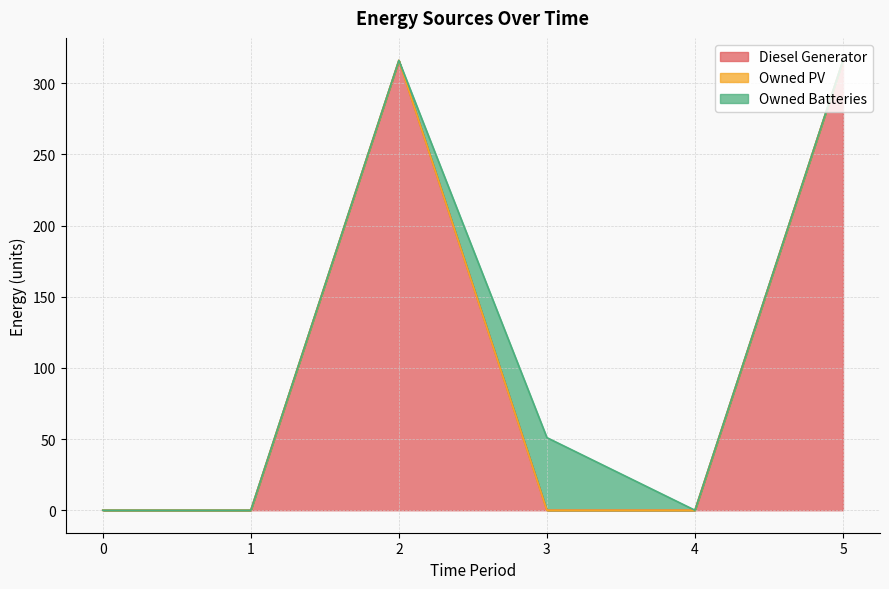

True or false: Owned Batteries and Owned PV intersect in this chart.

False